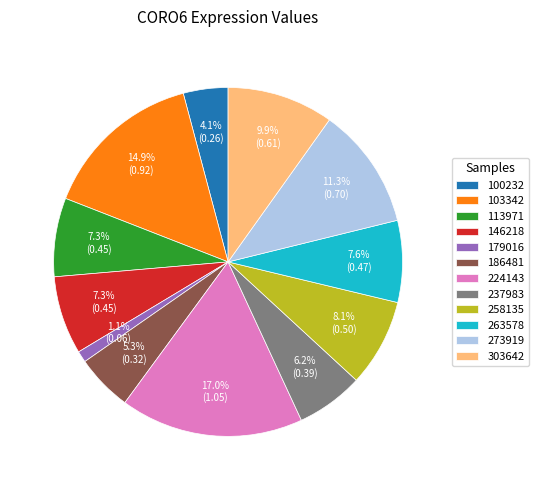

Does any single category account for the majority?

No